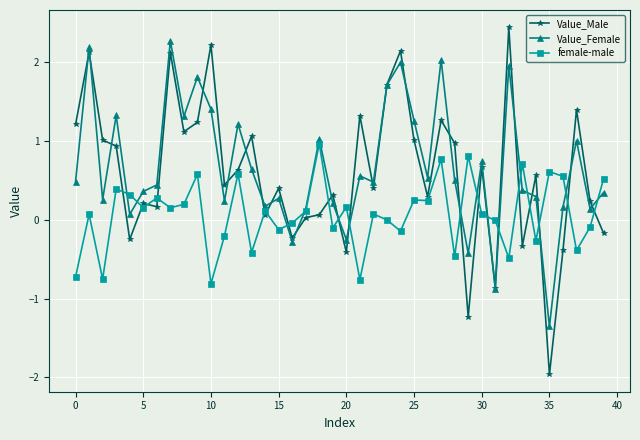

After their last crossing, which series has the higher values: Value_Male or female-male?

female-male